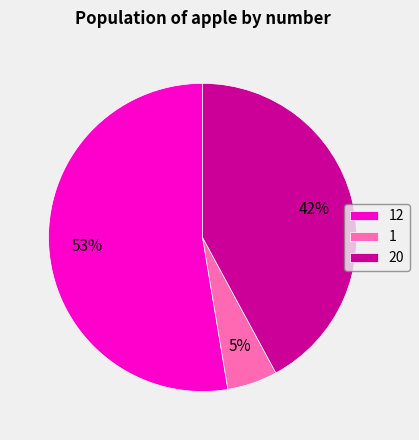

Rank the categories by value from highest to lowest.

12, 20, 1